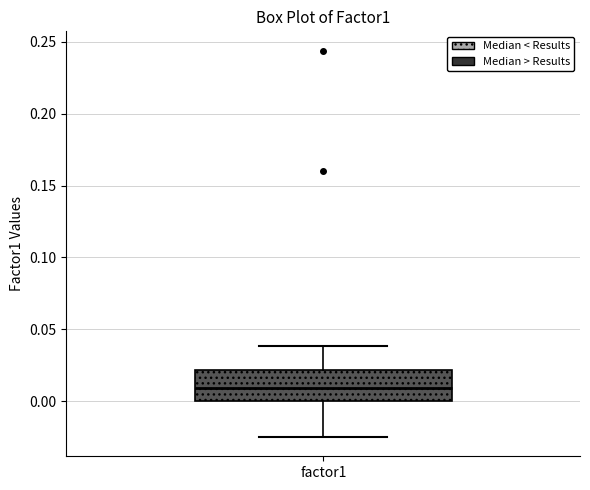

Transcribe this box plot: give where the median line is, the range the box spans, and where the two whiskers end, as read against the y-axis. The values are not printed on the chart, so give them approximately, as read against the axis.

median 0.010, box 0.000 to 0.020, whiskers -0.025 to 0.040